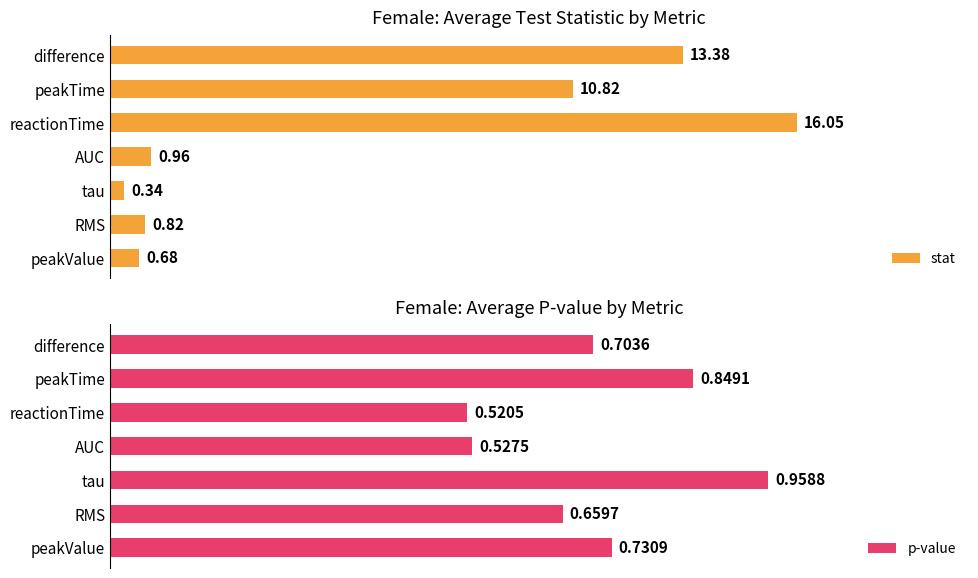

Rank the series by their average value, from highest to lowest.

stat, p-value